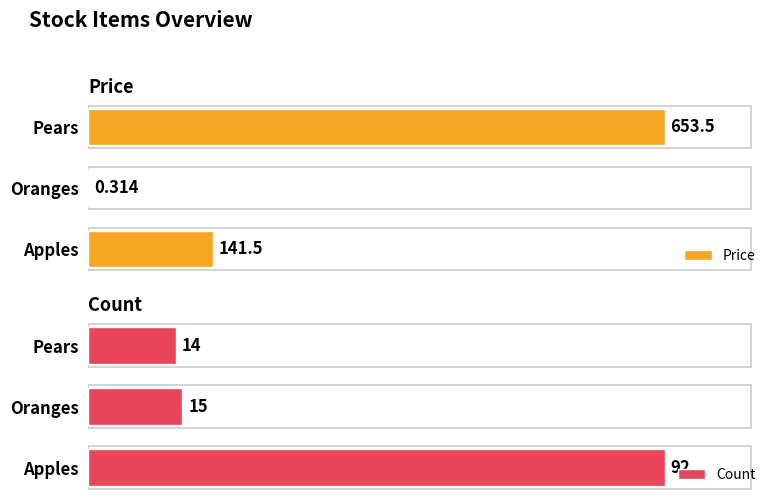

List the series in order of their overall mean, lowest first.

Count, Price